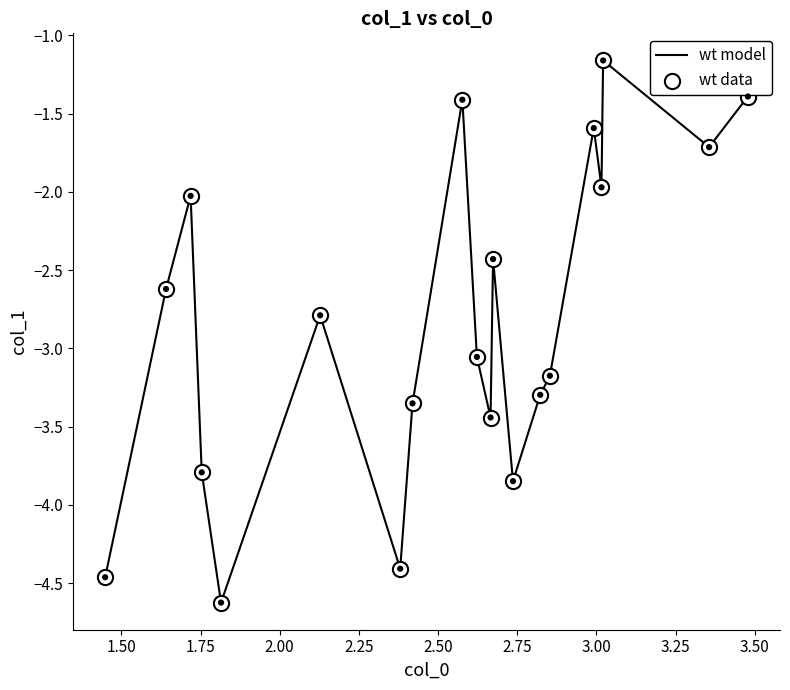

What is the smallest value displayed?

-4.6